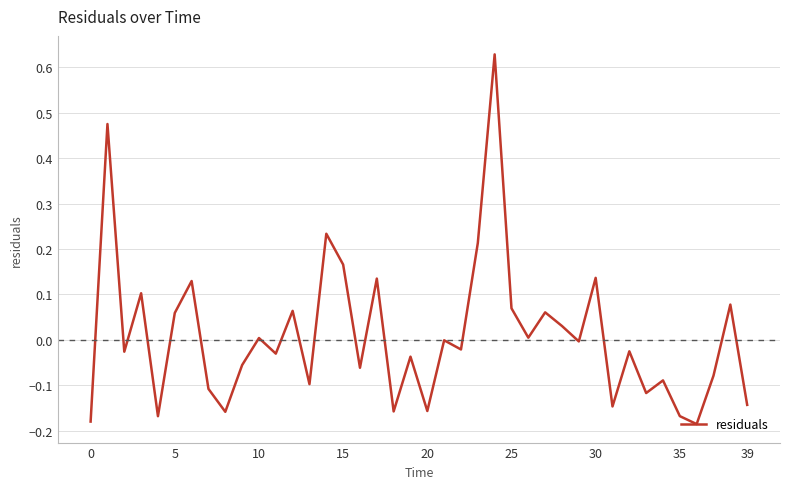

What is the difference between the maximum and minimum values?

0.8